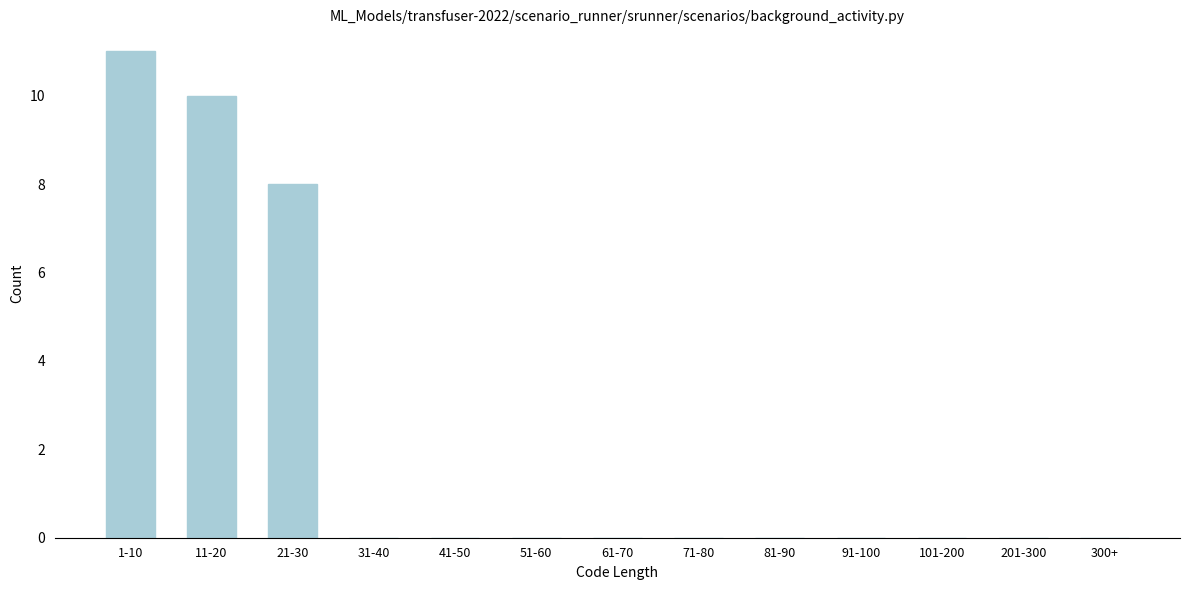

Reading left to right, transcribe all the data shown in this chart.

1-10=11	11-20=10	21-30=8	31-40=0	41-50=0	51-60=0	61-70=0	71-80=0	81-90=0	91-100=0	101-200=0	201-300=0	300+=0